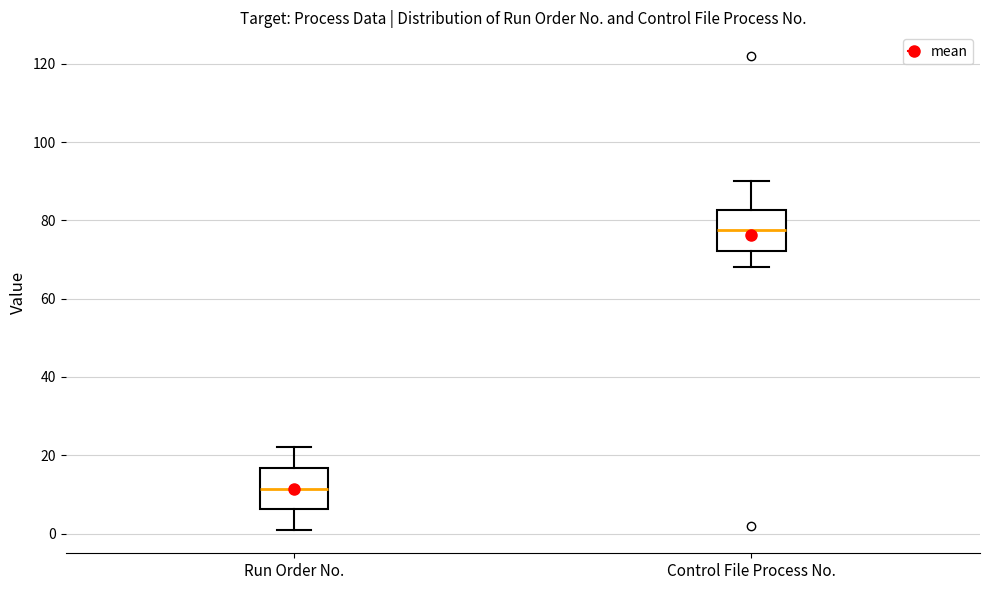

Reading left to right, read every box against the y-axis: the position of its median line, the range the box covers, and the ends of its whiskers. The values are not printed on the chart, so give them approximately, as read against the axis.

Run Order No.: median 12, box 6 to 16, whiskers 2 to 22
Control File Process No.: median 78, box 72 to 82, whiskers 68 to 90